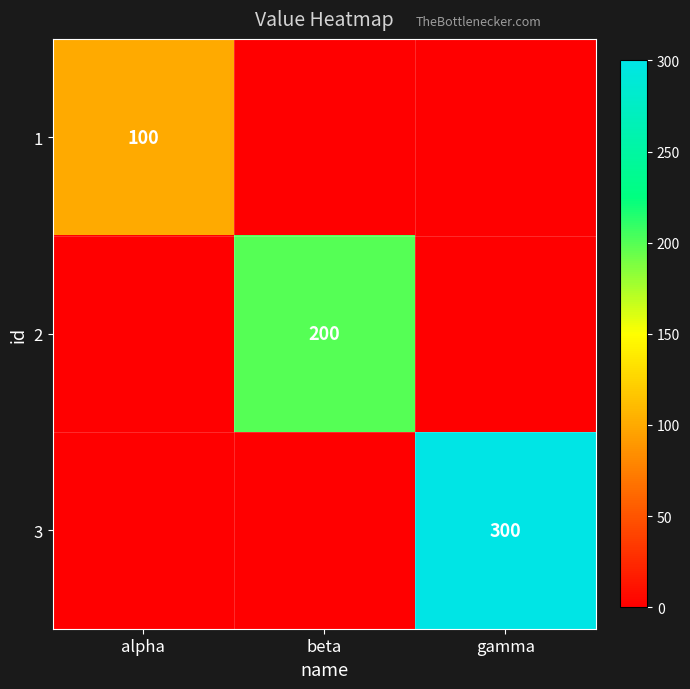

List the labels in order of 2 value, largest first.

beta, alpha, gamma